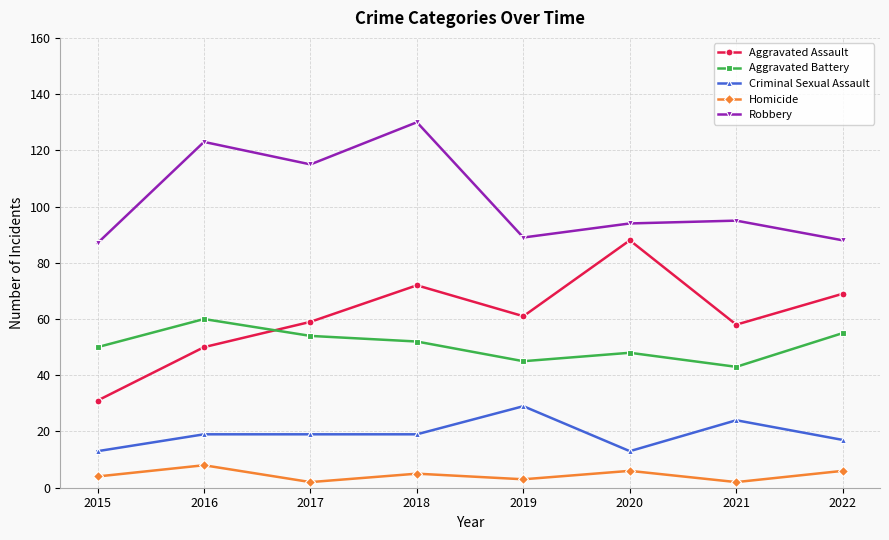

What is the average value of the Aggravated Battery series?

51